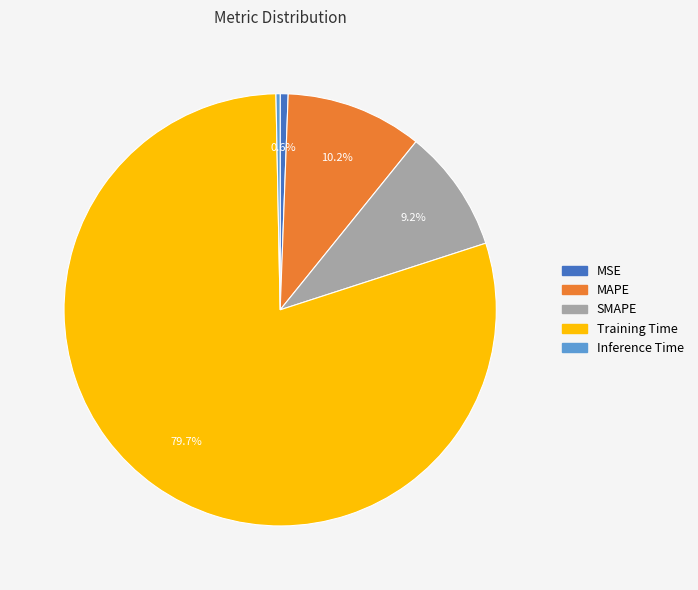

Between MSE and MAPE, which is larger?

MAPE